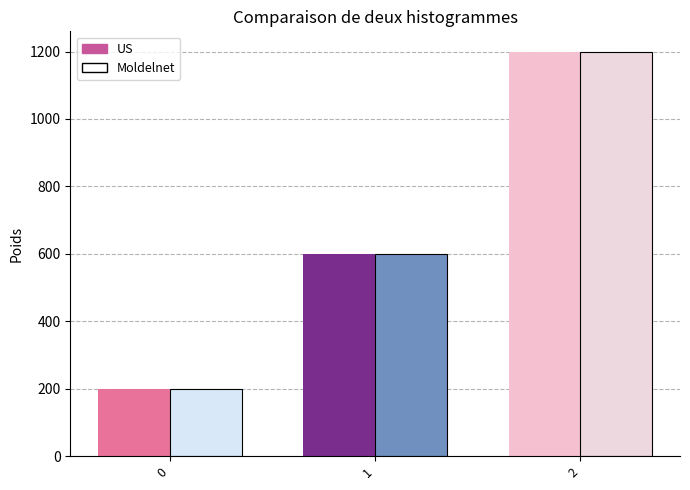

What is the sum of the Moldelnet values at 2 and 0?

1400